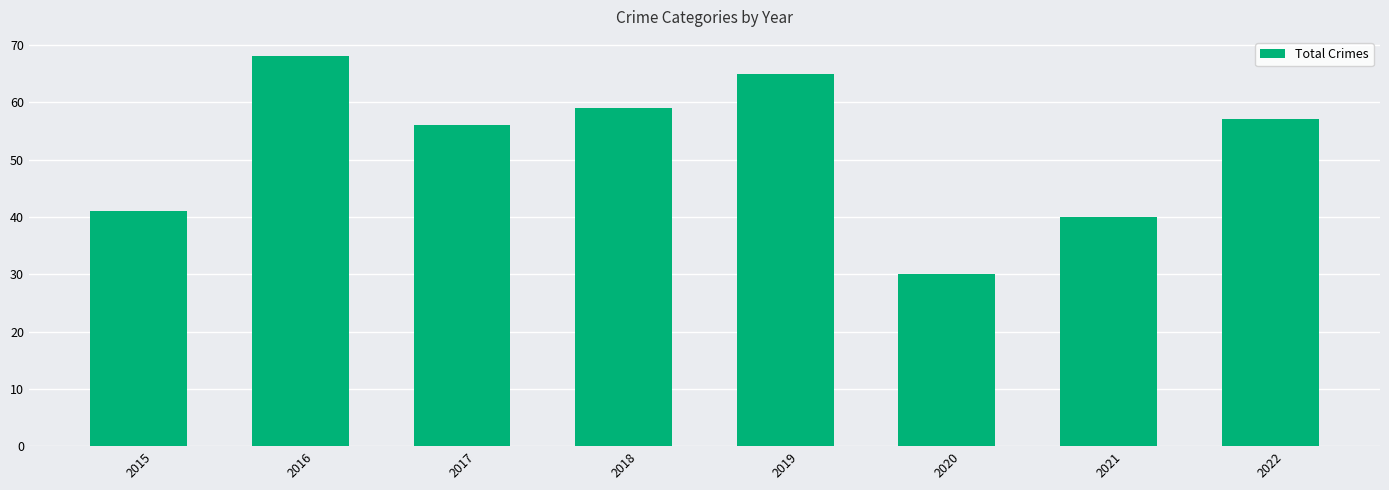

What value does the data have at 2015, to the nearest 10?

40